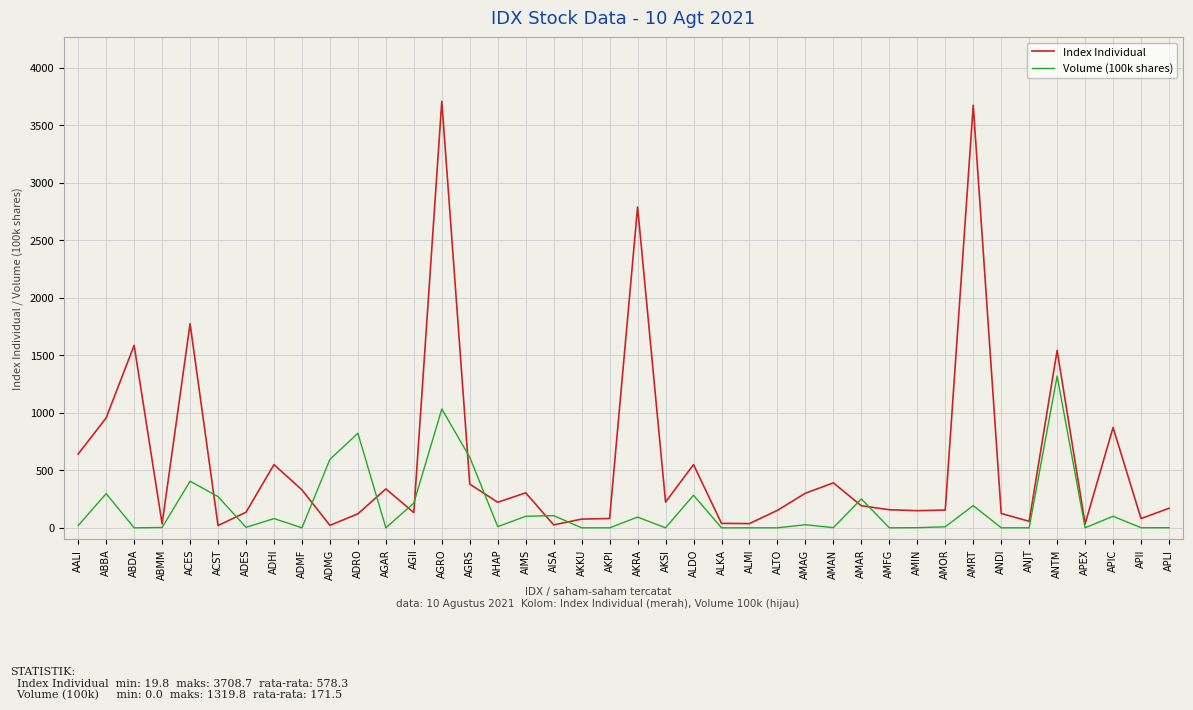

List the series in order of their overall mean, lowest first.

Volume (100k shares), Index Individual